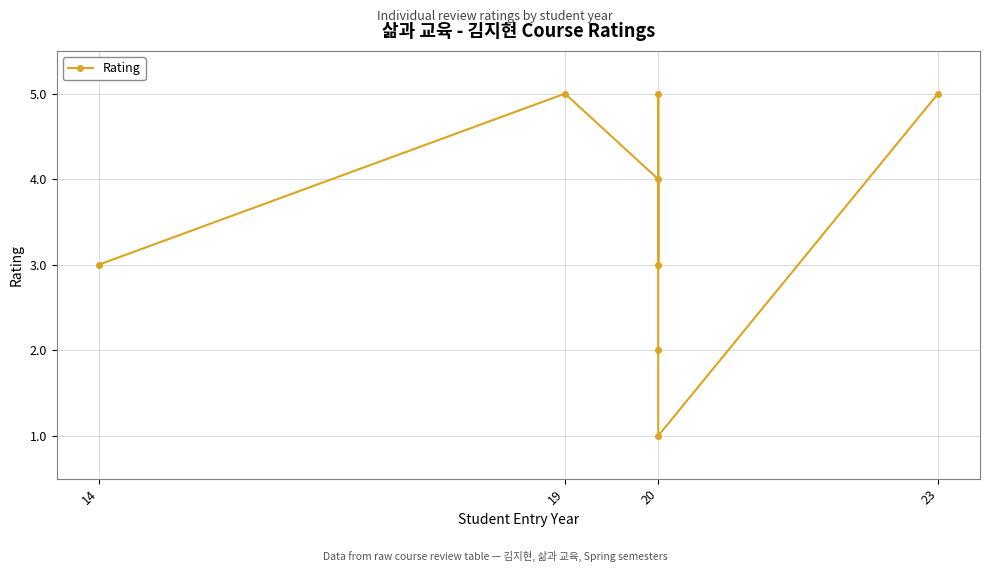

At which label does the data first exceed 4?

19